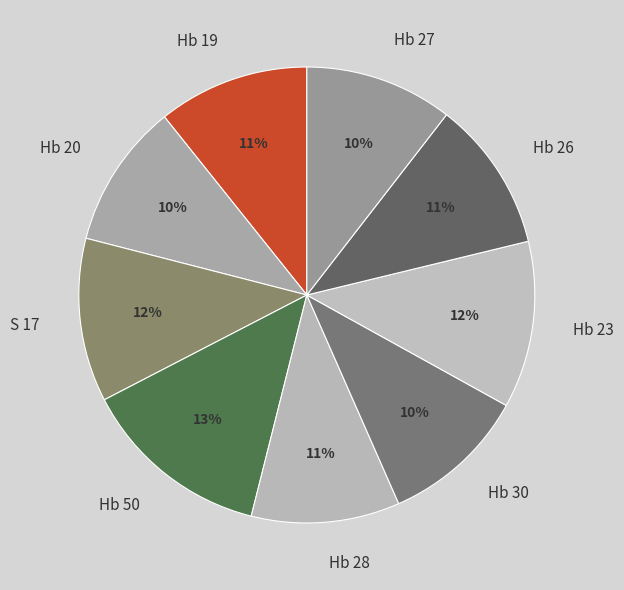

What is the ratio of the value at Hb 20 to the value at Hb 27?

1.0